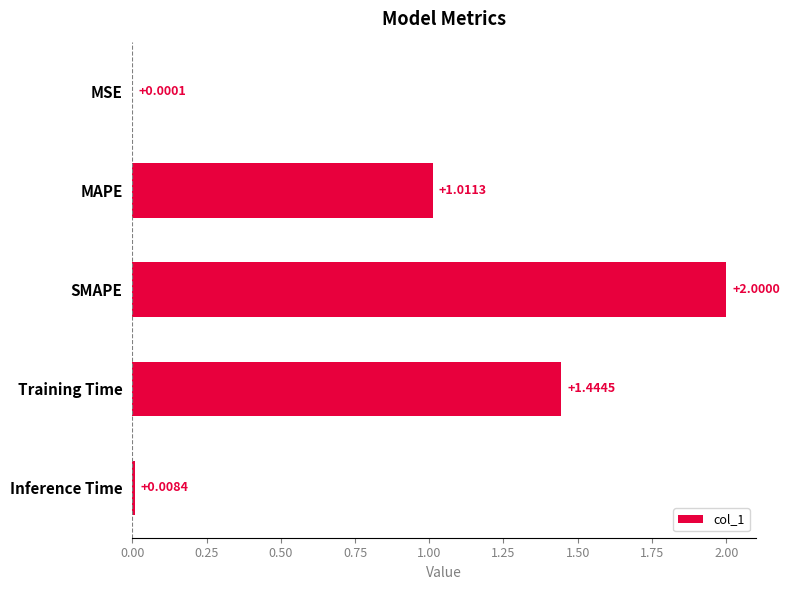

At which label is the value closest to 1?

MAPE